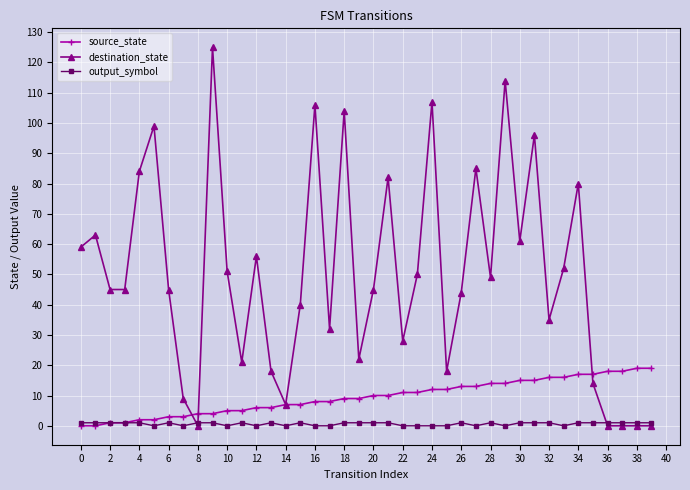

True or false: output_symbol has more than 1 interior local peaks.

True